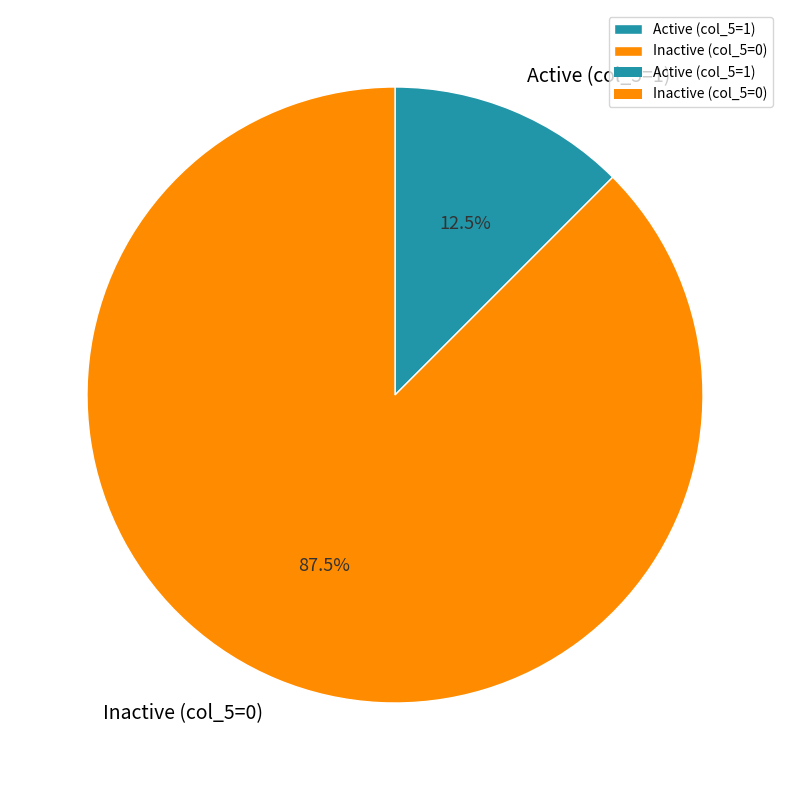

Is there a majority slice in this chart?

Yes